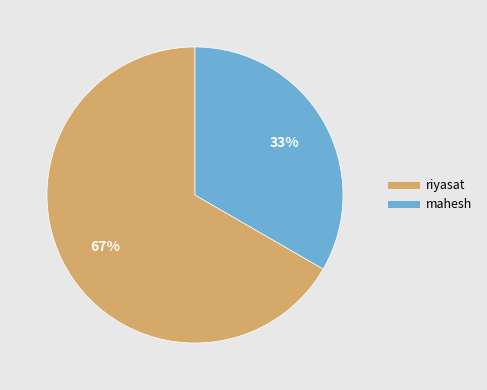

What is the ratio of the value at riyasat to the value at mahesh?

2.0